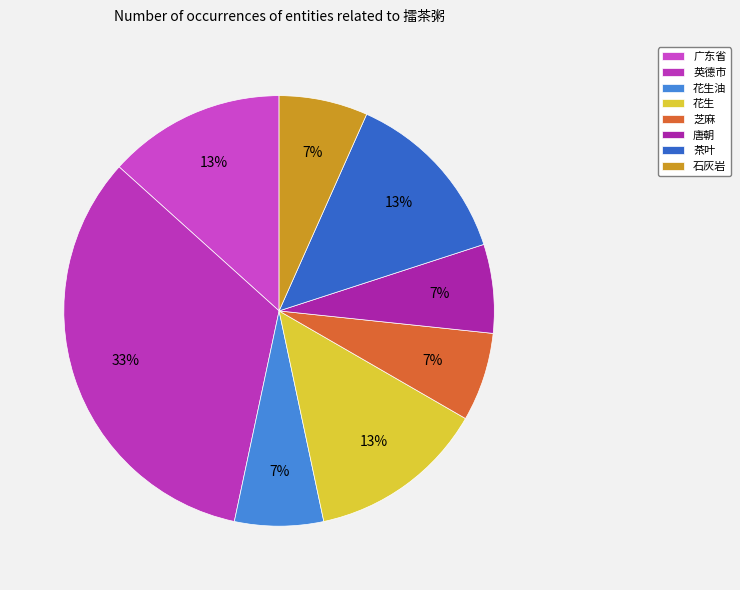

What percentage do 茶叶 and 花生油 together represent?

20.0%